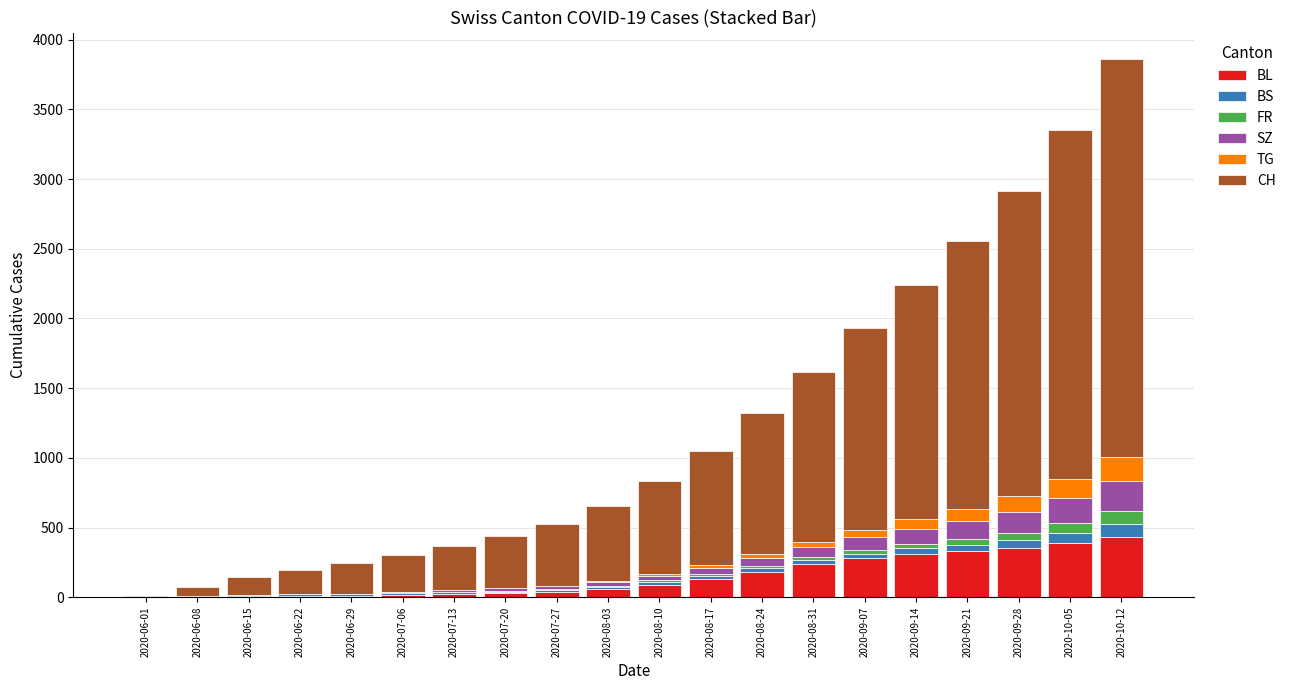

At which category is the sum across all series the highest?

2020-10-12